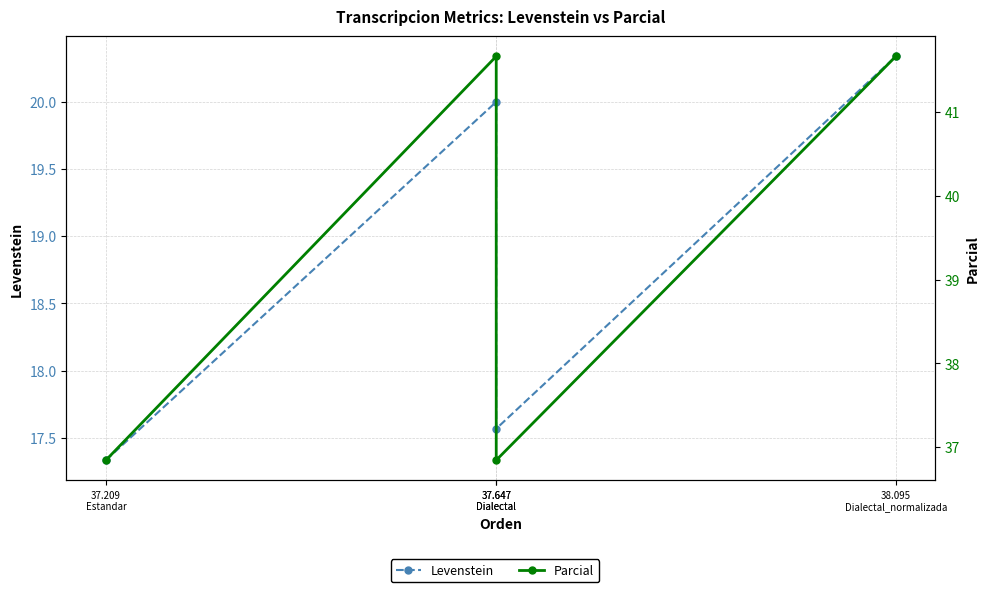

What is the difference between the maximum and minimum values in the Levenstein series?

3.0